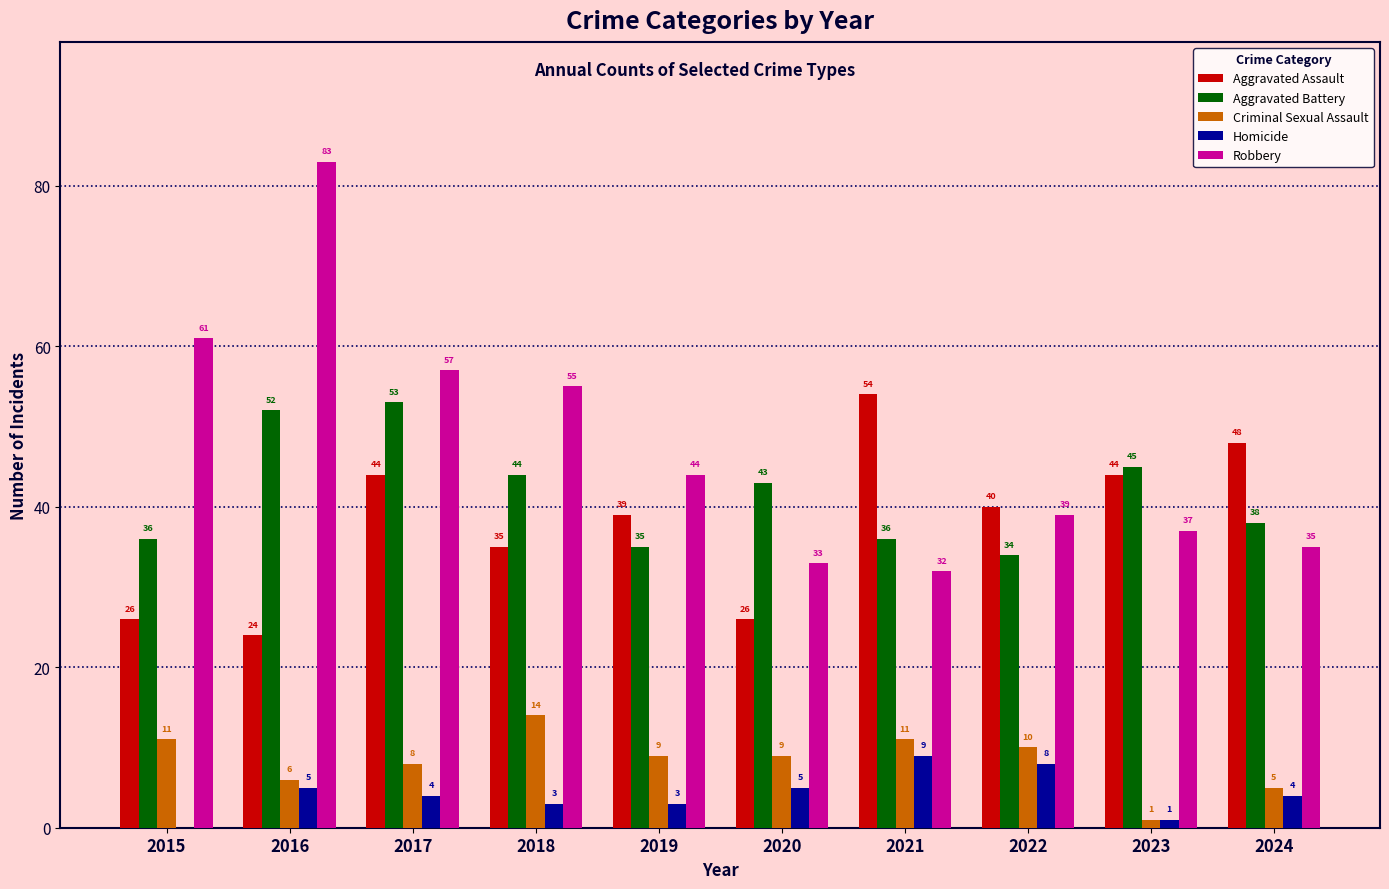

How many groups of bars are there?

10